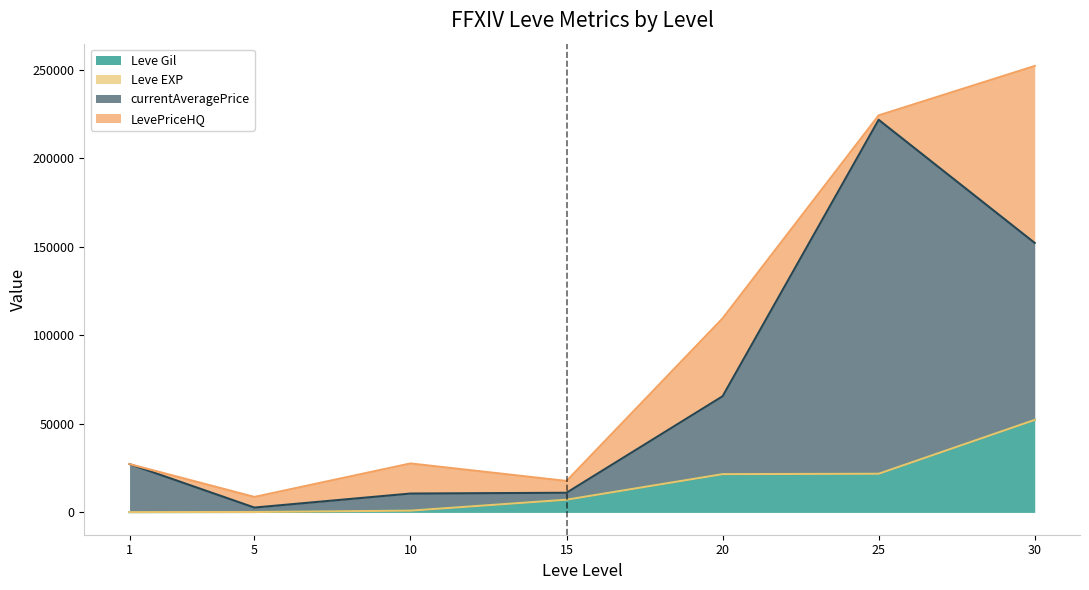

List the labels in order of currentAveragePrice value, largest first.

25, 30, 20, 1, 15, 10, 5